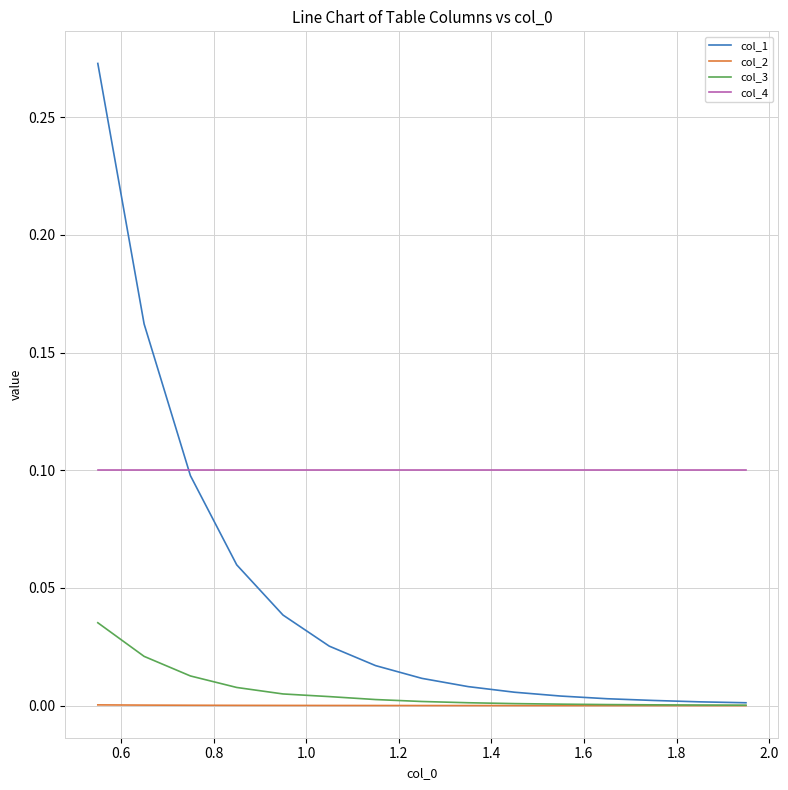

Which series has the largest range (max minus min)?

col_1